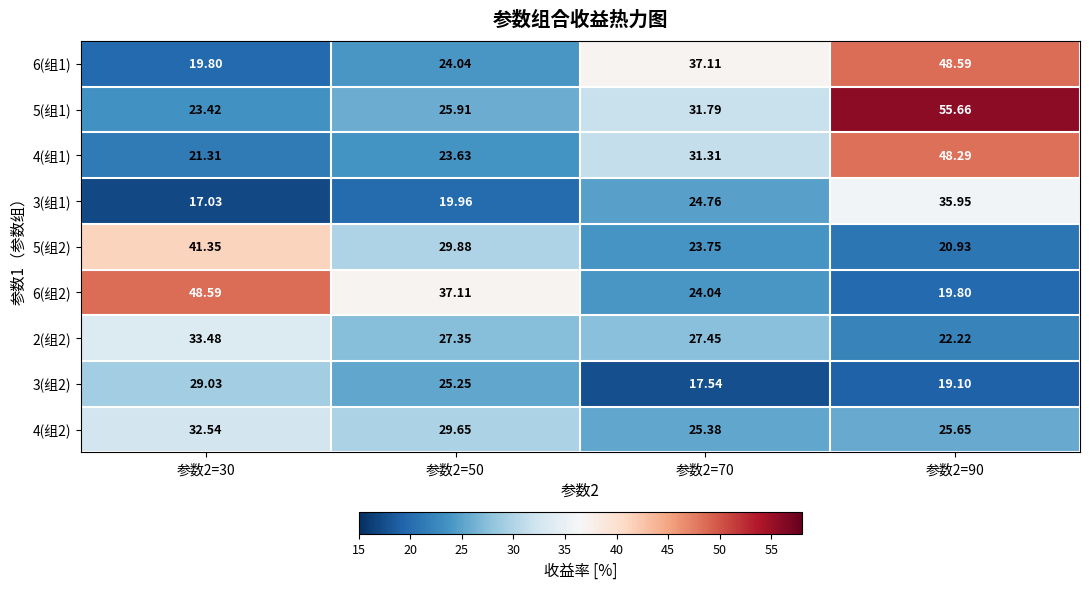

Is the value of 2(组2) at 参数2=70 greater than the value of 4(组2) at 参数2=50?

No